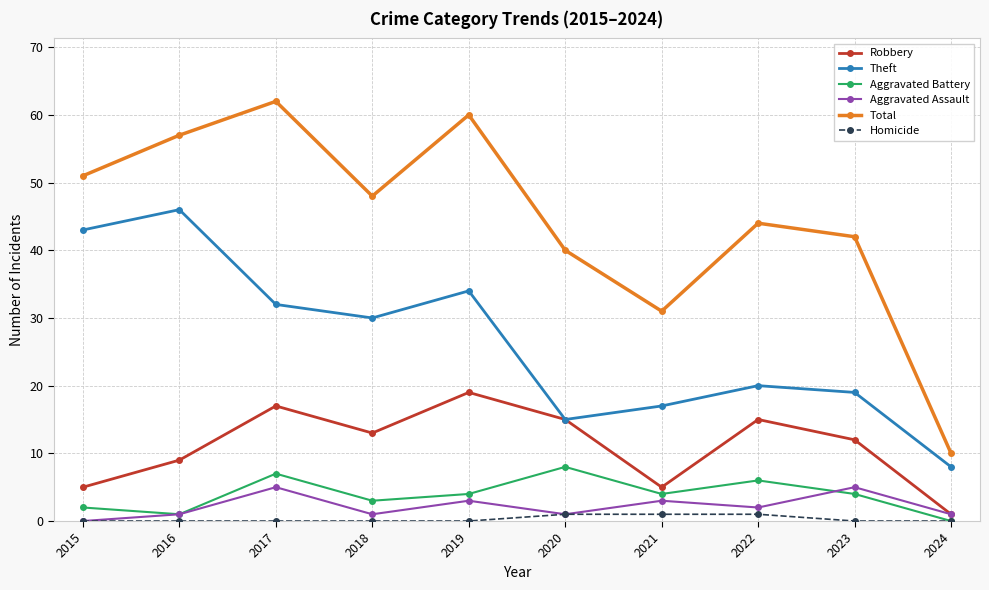

True or false: Theft and Aggravated Battery intersect in this chart.

False